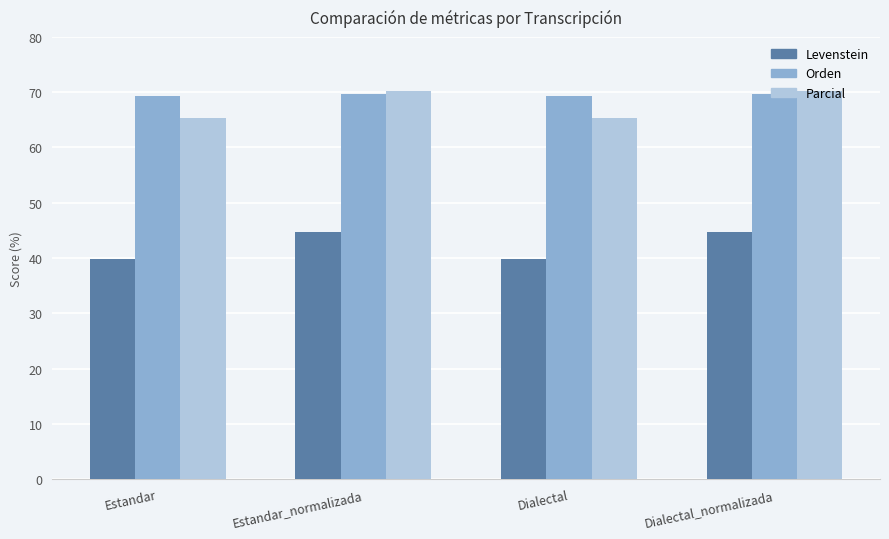

What position from the right is Estandar_normalizada?

3